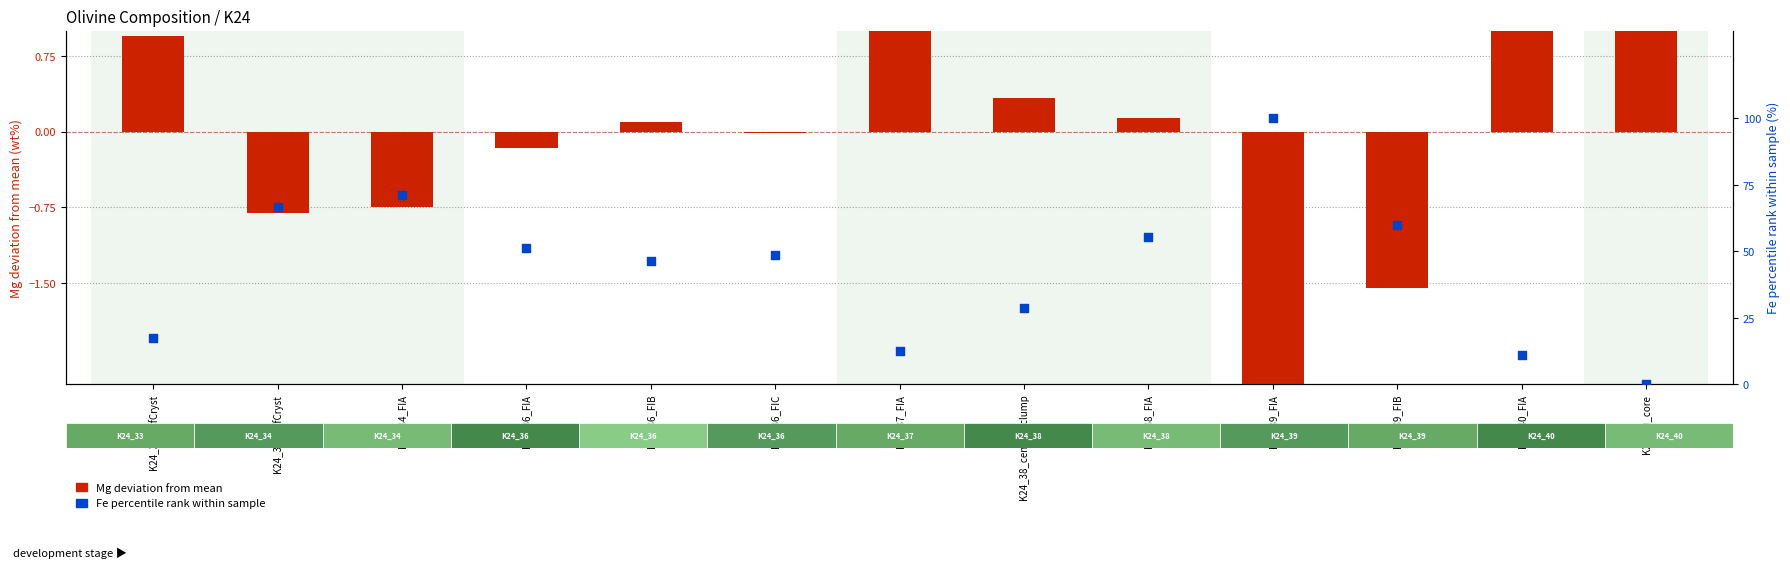

Which series reaches the minimum Y coordinate?

Mg deviation from mean